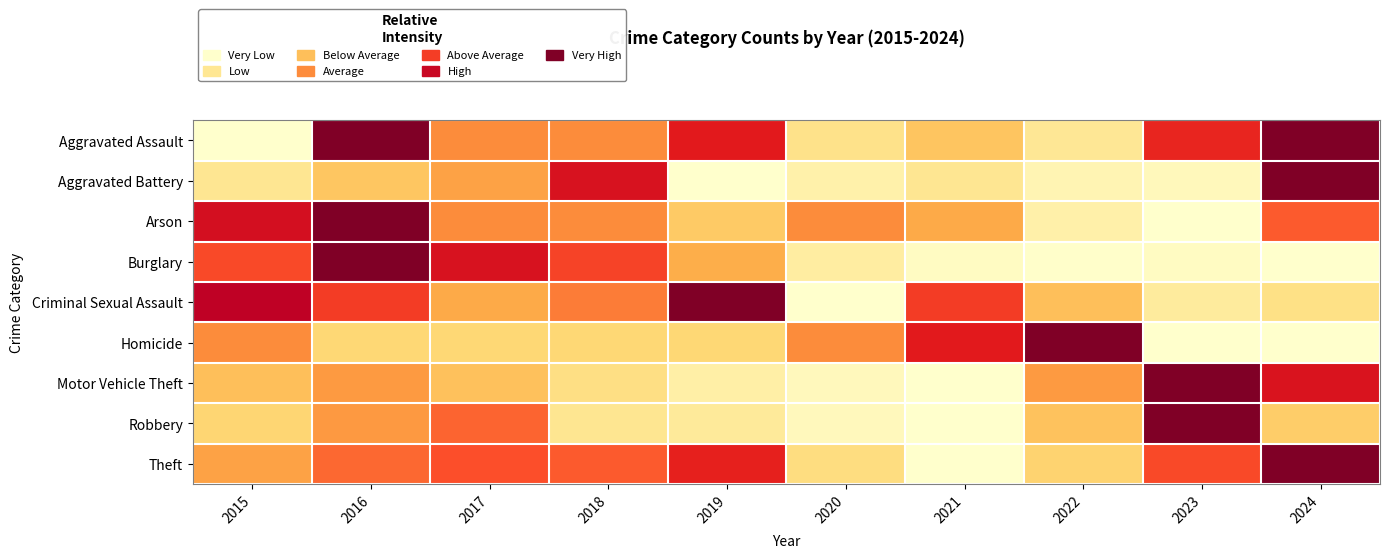

Reading left to right, what are all the values shown in this chart?

Aggravated Assault: 2015=0.0	2016=1.0	2017=0.5	2018=0.5	2019=0.8	2020=0.2	2021=0.3	2022=0.2	2023=0.7	2024=1.0
Aggravated Battery: 2015=0.2	2016=0.3	2017=0.4	2018=0.8	2019=0.0	2020=0.1	2021=0.2	2022=0.1	2023=0.0	2024=1.0
Arson: 2015=0.8	2016=1.0	2017=0.5	2018=0.5	2019=0.3	2020=0.5	2021=0.4	2022=0.1	2023=0.0	2024=0.6
Burglary: 2015=0.6	2016=1.0	2017=0.8	2018=0.6	2019=0.4	2020=0.1	2021=0.0	2022=0.0	2023=0.0	2024=0.0
Criminal Sexual Assault: 2015=0.9	2016=0.7	2017=0.4	2018=0.5	2019=1.0	2020=0.0	2021=0.7	2022=0.3	2023=0.1	2024=0.2
Homicide: 2015=0.5	2016=0.2	2017=0.2	2018=0.2	2019=0.2	2020=0.5	2021=0.8	2022=1.0	2023=0.0	2024=0.0
Motor Vehicle Theft: 2015=0.3	2016=0.5	2017=0.3	2018=0.2	2019=0.1	2020=0.0	2021=0.0	2022=0.5	2023=1.0	2024=0.8
Robbery: 2015=0.3	2016=0.5	2017=0.6	2018=0.2	2019=0.1	2020=0.0	2021=0.0	2022=0.3	2023=1.0	2024=0.3
Theft: 2015=0.4	2016=0.6	2017=0.6	2018=0.6	2019=0.7	2020=0.2	2021=0.0	2022=0.3	2023=0.6	2024=1.0